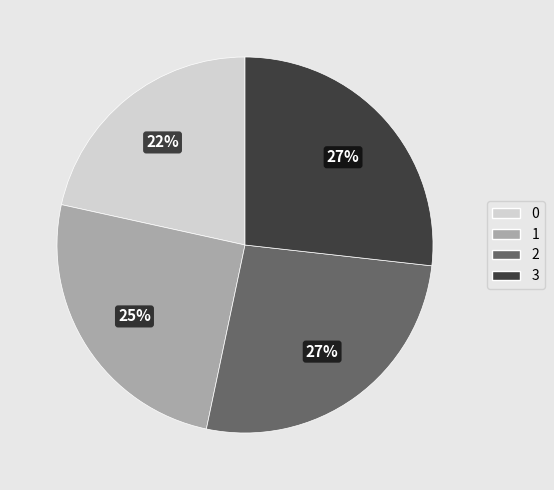

Does 1 account for over 50% of the chart?

No